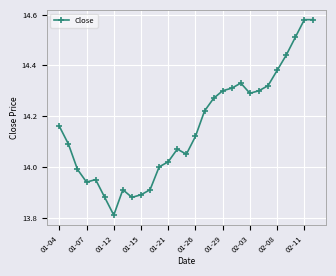

True or false: the data has more than 1 interior local peaks.

True